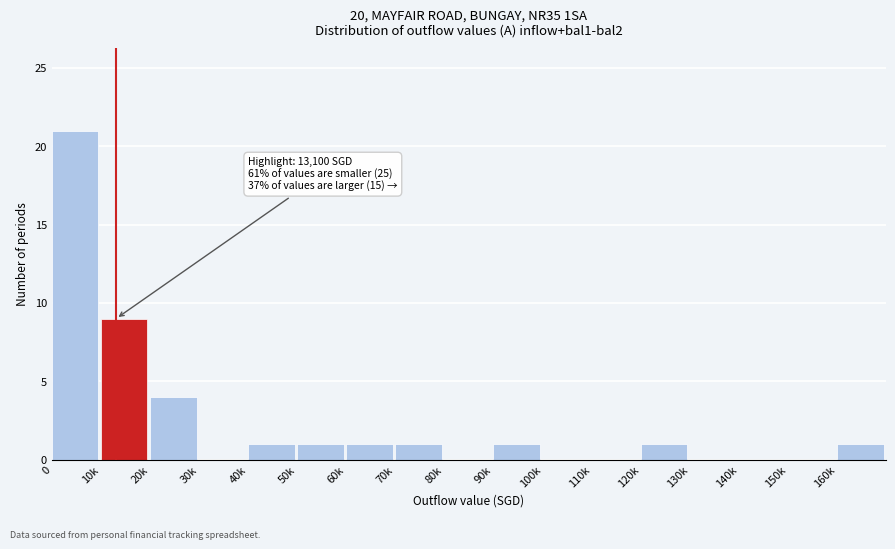

Reading right to left, extract all data points from this chart.

160k=1	150k=0	140k=0	130k=0	120k=1	110k=0	100k=0	90k=1	80k=0	70k=1	60k=1	50k=1	40k=1	30k=0	20k=4	10k=9	0=21